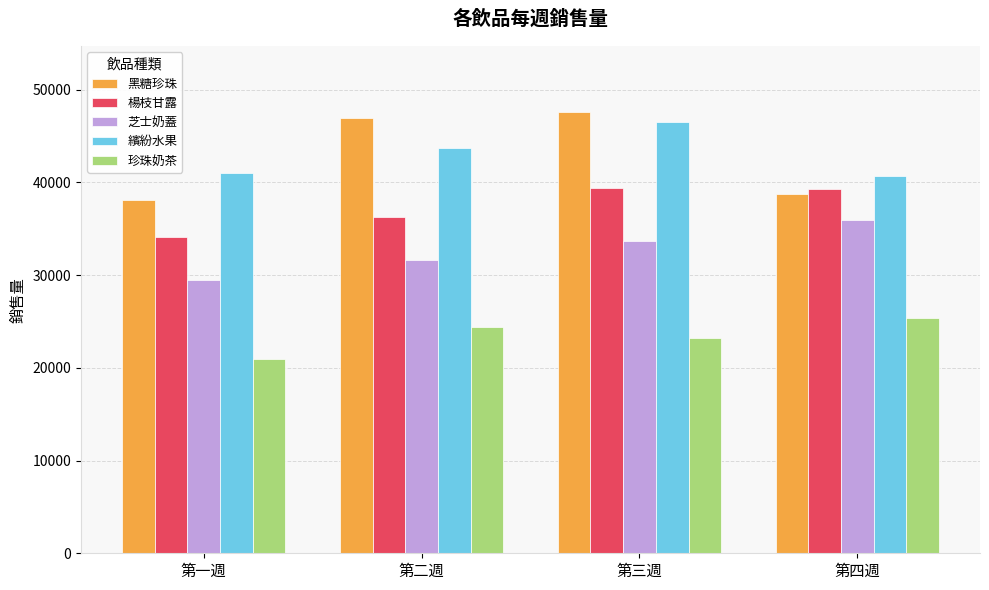

Is the value of 黑糖珍珠 at 第三週 greater than the value of 芝士奶蓋 at 第四週?

Yes